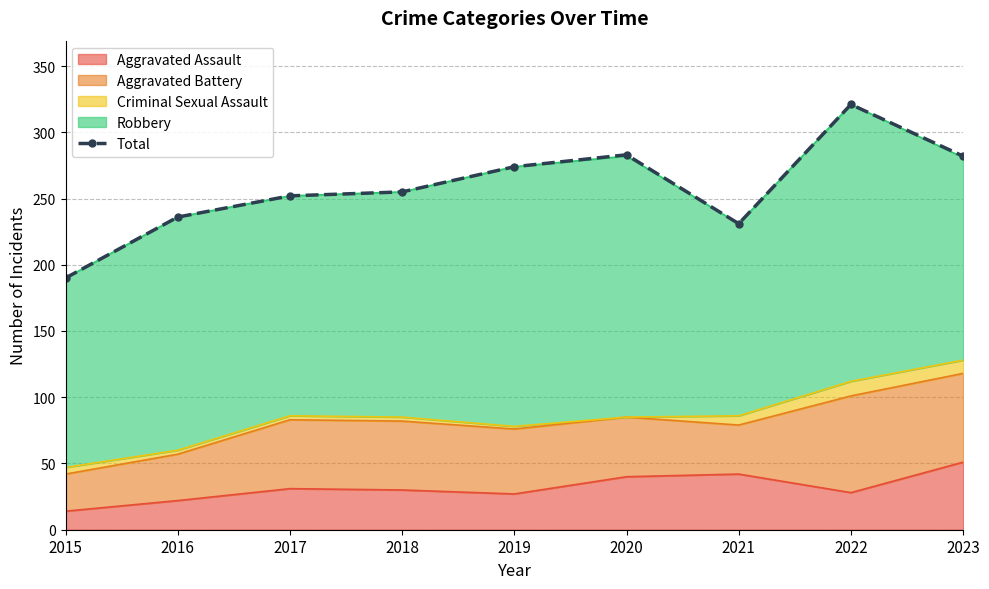

What is the change in value from 2018 to 2020?

+28